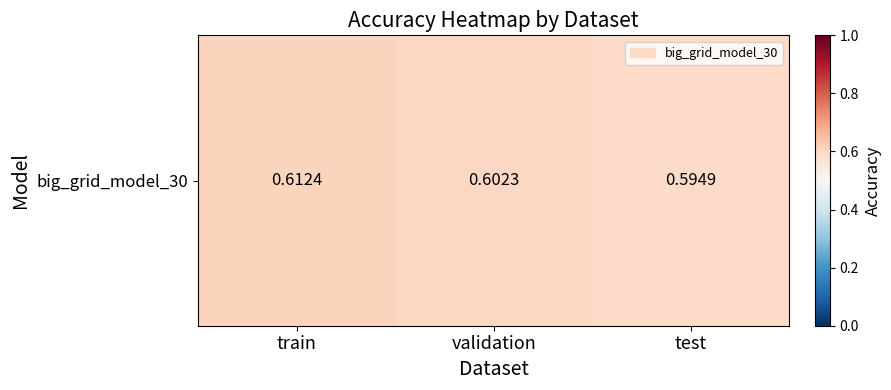

How many values are between 0 and 1?

3